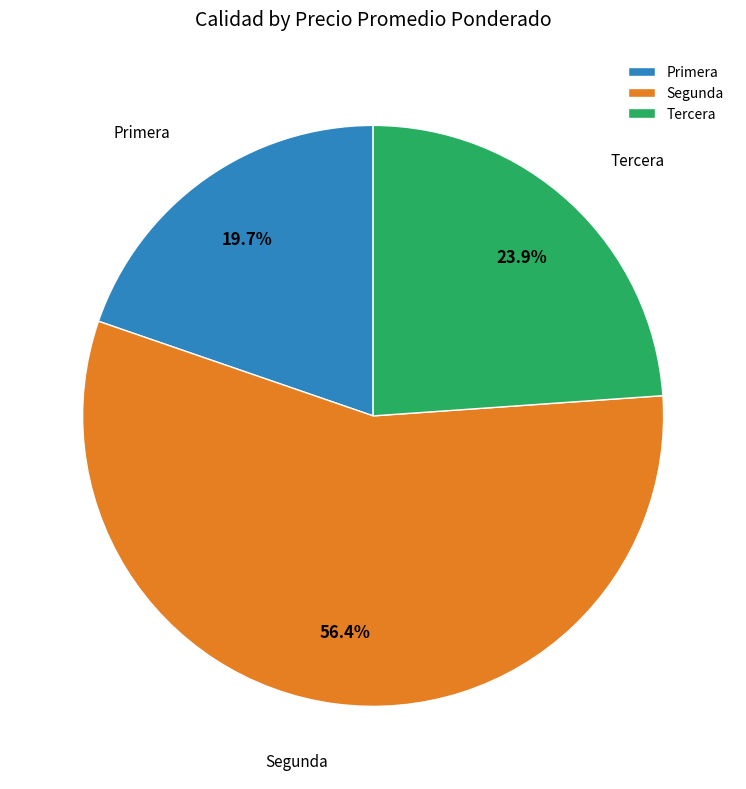

What is the largest slice in the pie chart?

Segunda